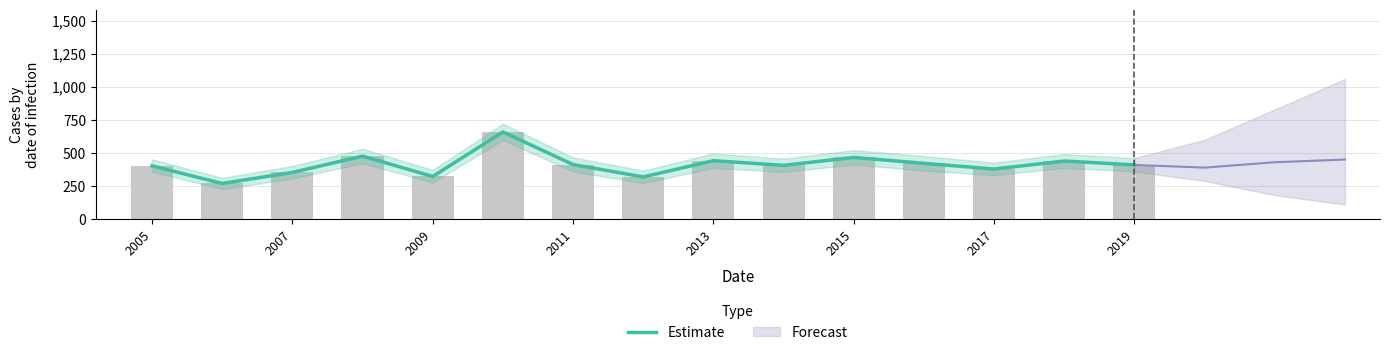

How many values exceed 407?

8